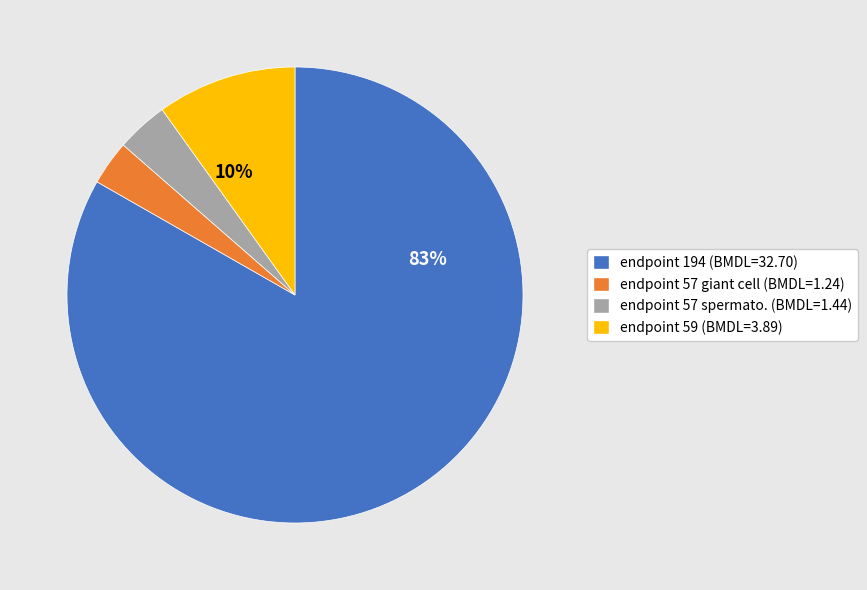

Is there any slice that represents more than half of the pie?

Yes